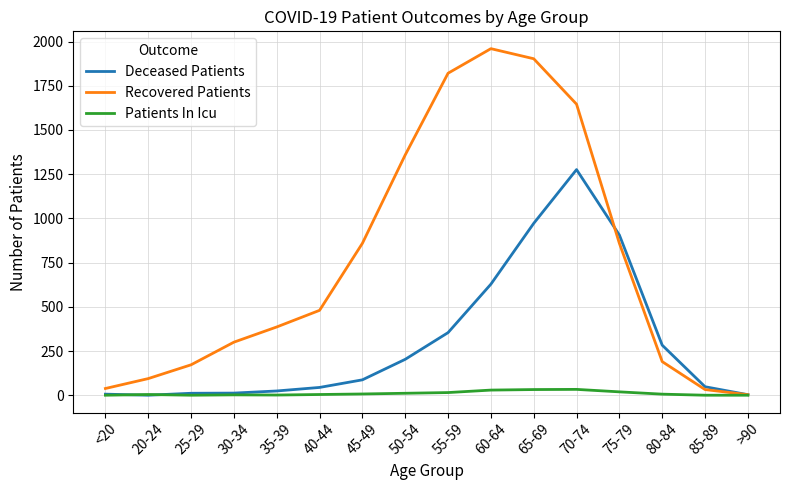

At 65-69, list the series in order from smallest to largest.

Patients In Icu, Deceased Patients, Recovered Patients